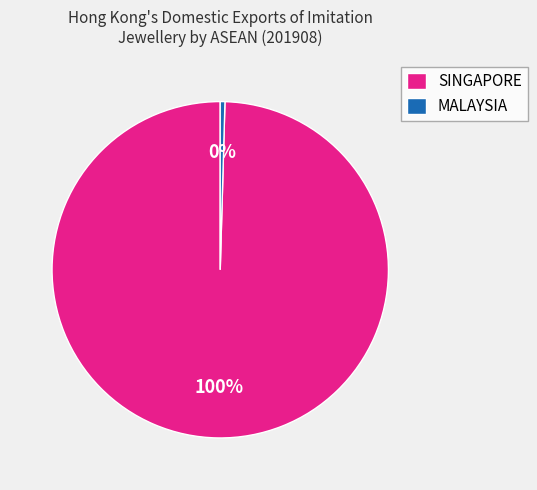

Which slice is the largest?

SINGAPORE